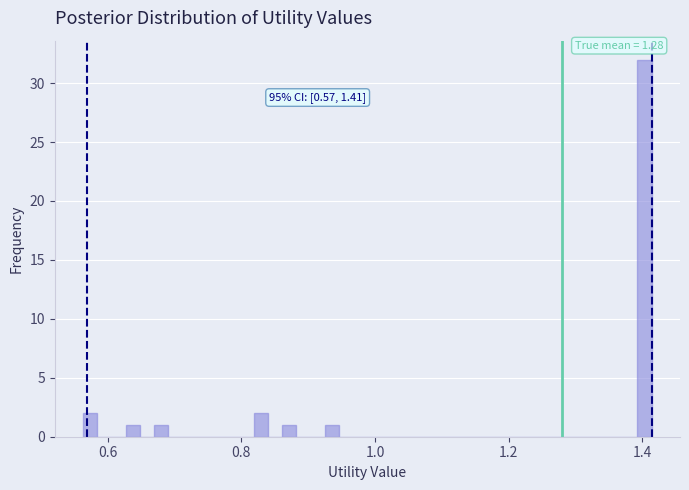

Read against the x-axis, roughly where is the centre of the tallest bar?

1.40